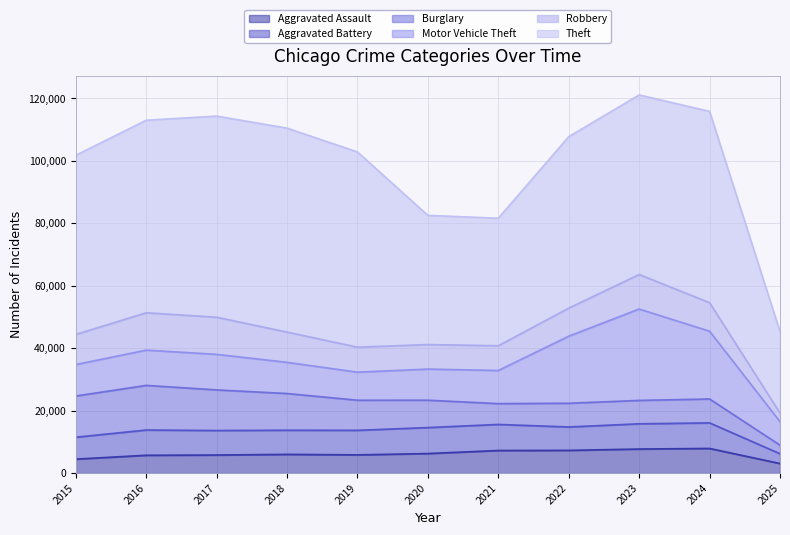

At which category is the sum across all series the highest?

2023